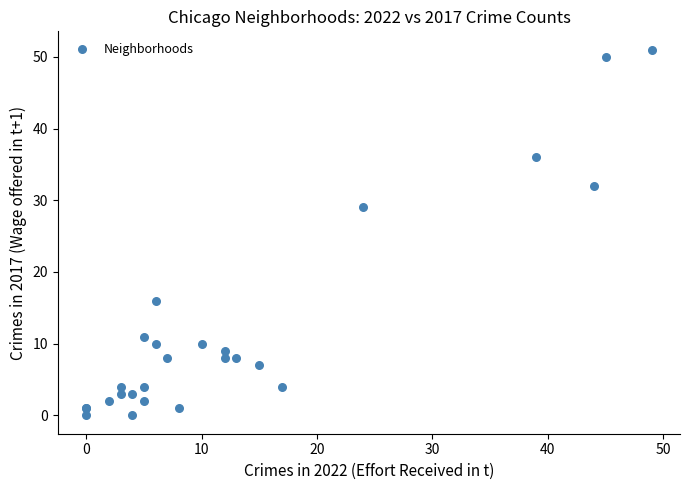

What Y value in the scatter plot is closest to 25?

29